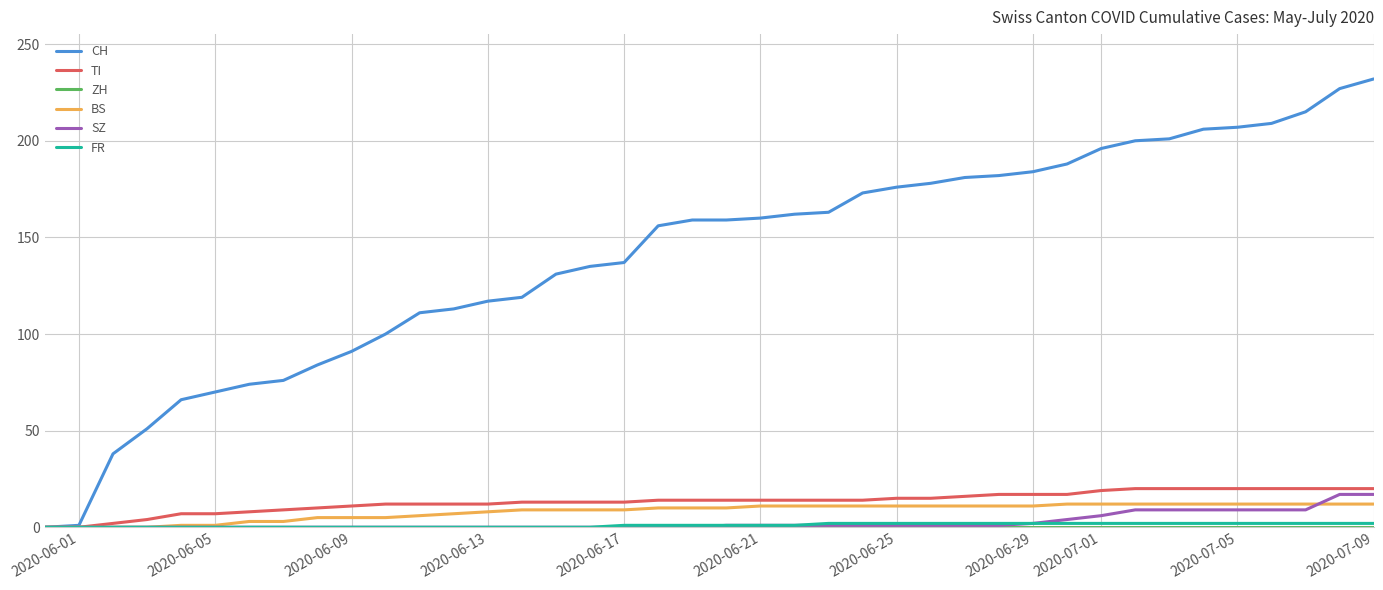

How many lines are shown in the chart?

6